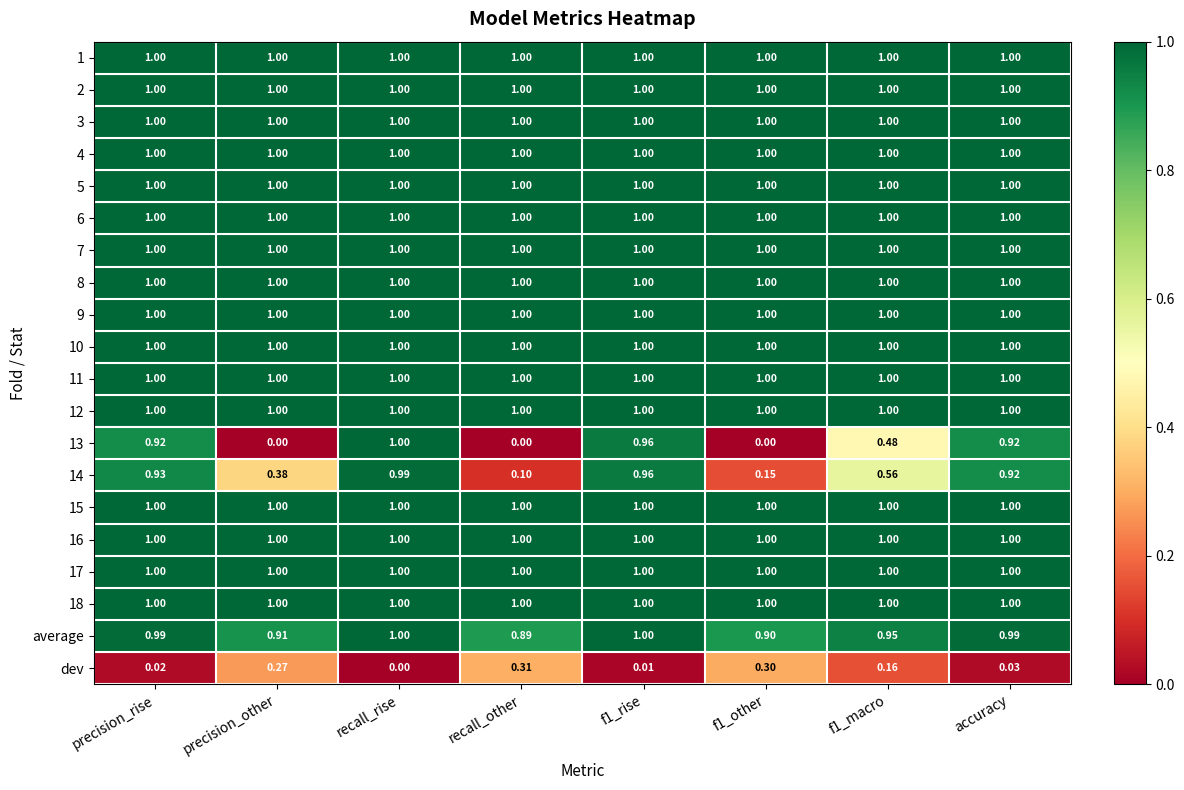

How many data points does each series have?

8